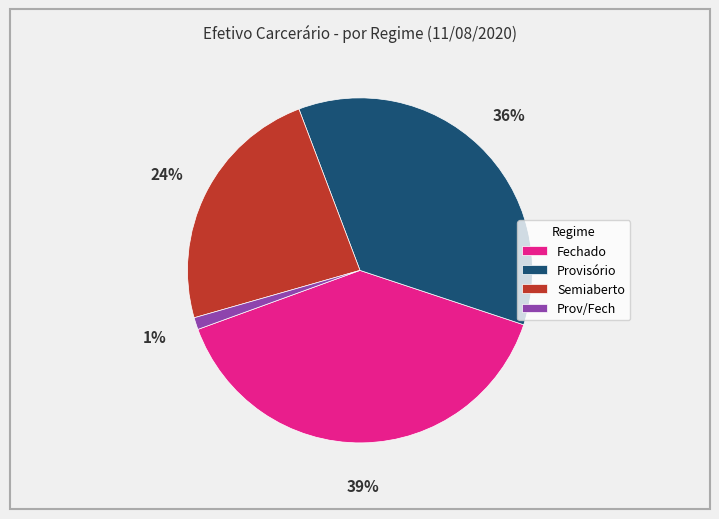

Combined, do Fechado and Provisório account for over 50%?

Yes